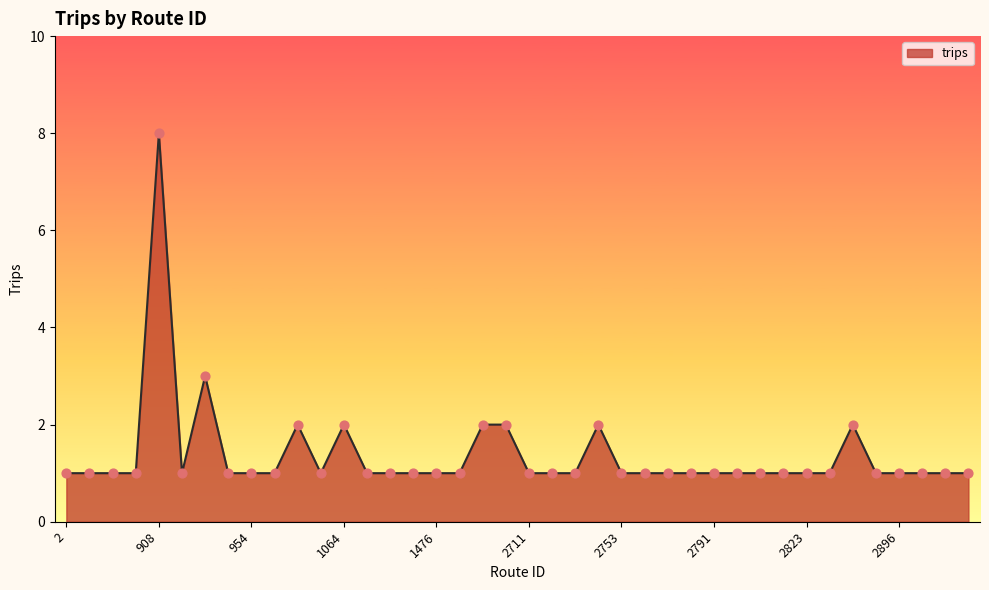

What is the greatest value displayed?

8